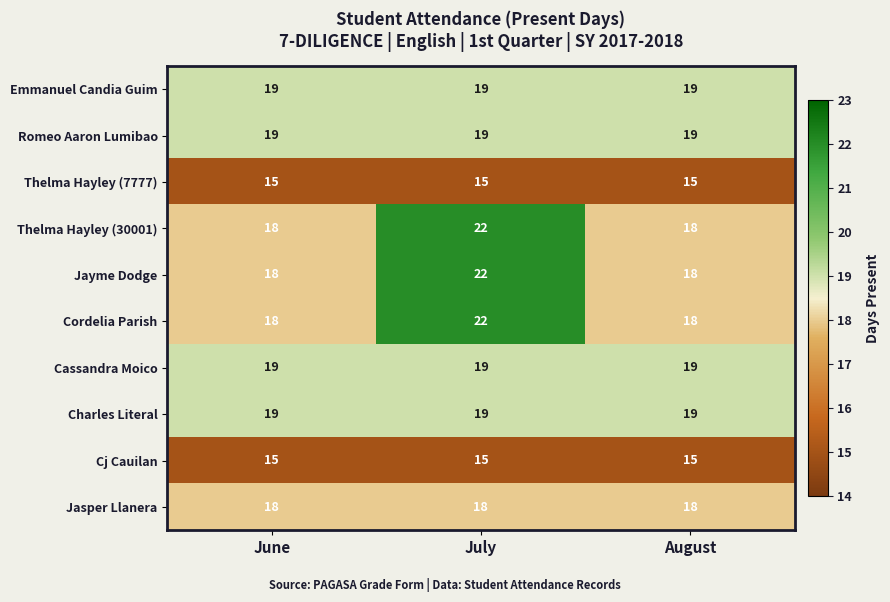

How many data points does each series have?

3